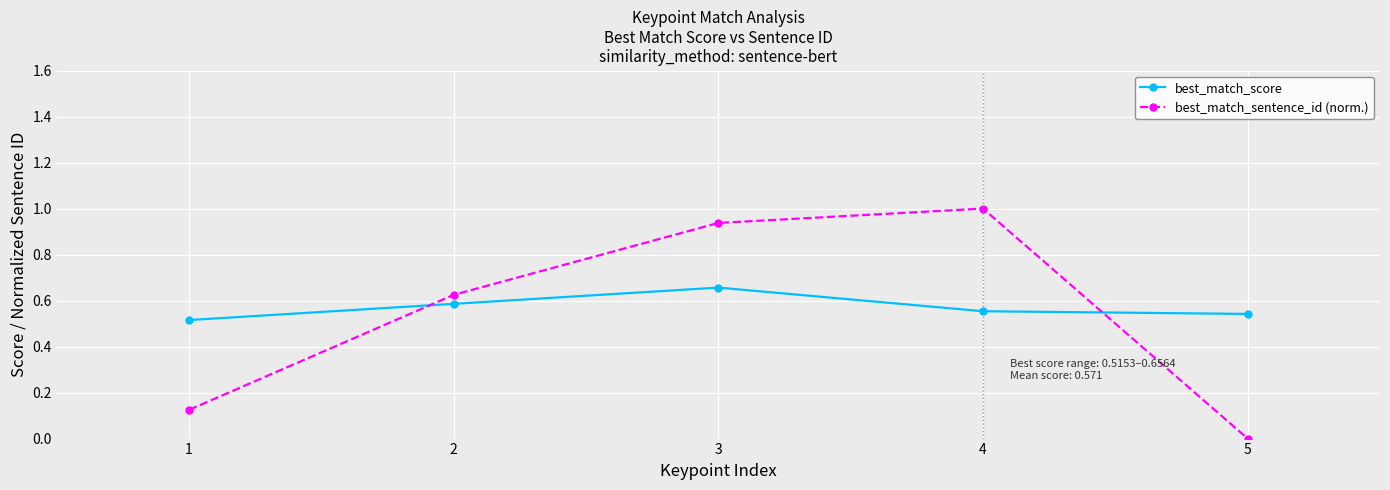

At which label does best_match_sentence_id (norm.) reach its minimum?

5